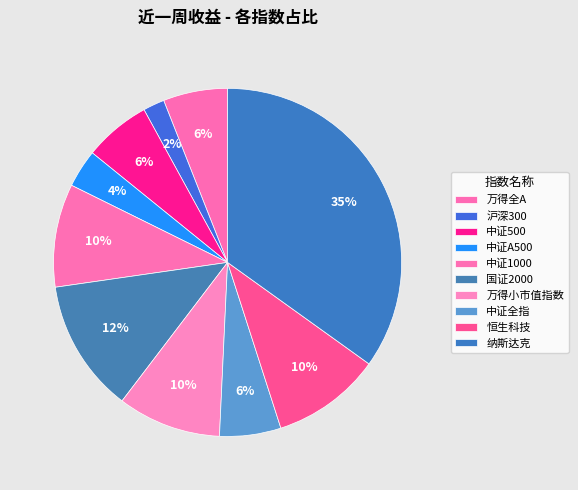

How many slices are in this pie chart?

10